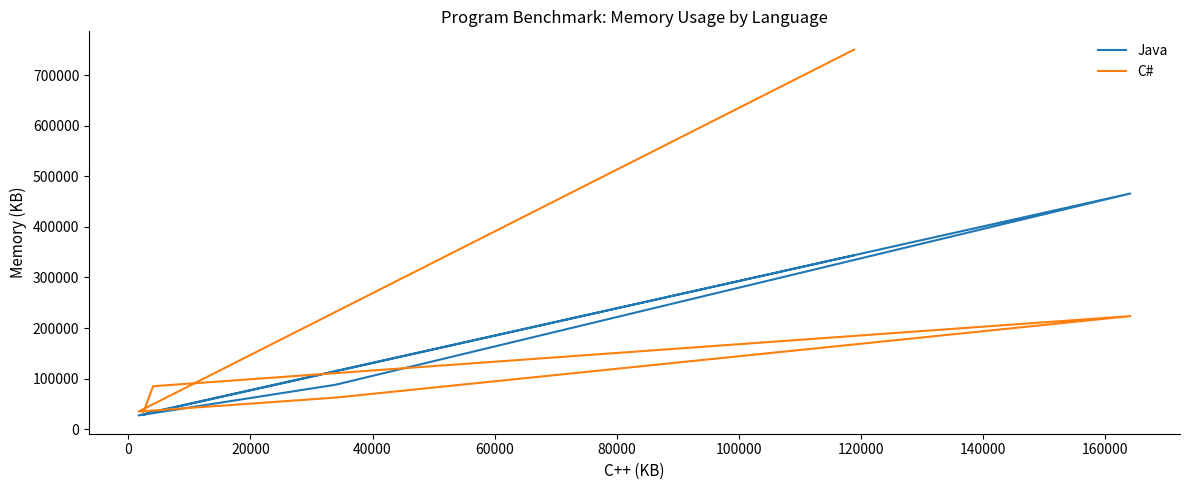

Is the value of C# at 20000 greater than the value of Java at 0?

Yes